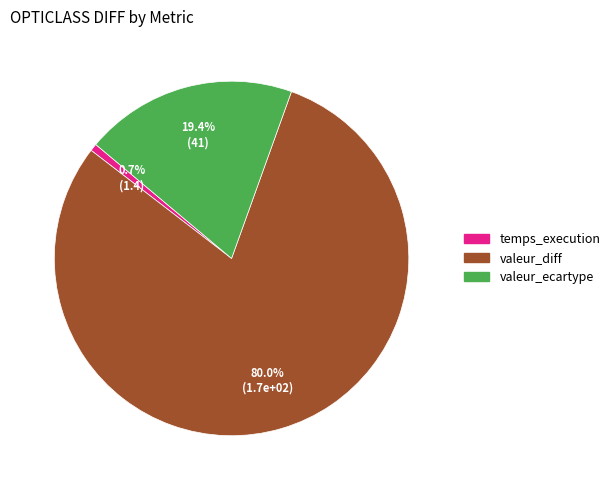

Do temps_execution and valeur_ecartype together represent more than half of the pie?

No